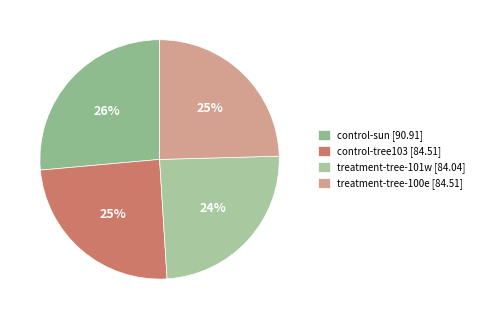

How many segments does this pie chart have?

4